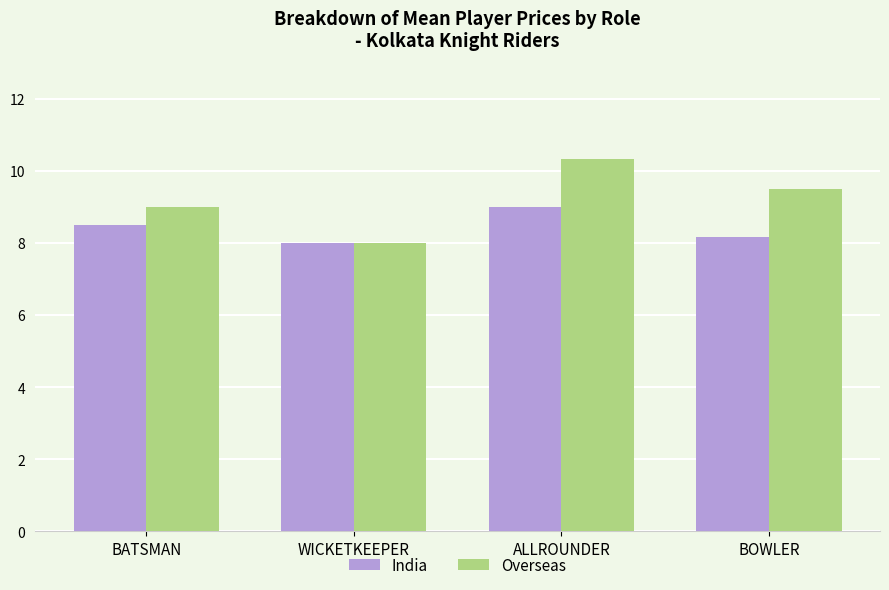

Where is Overseas nearest to the value 9?

BATSMAN